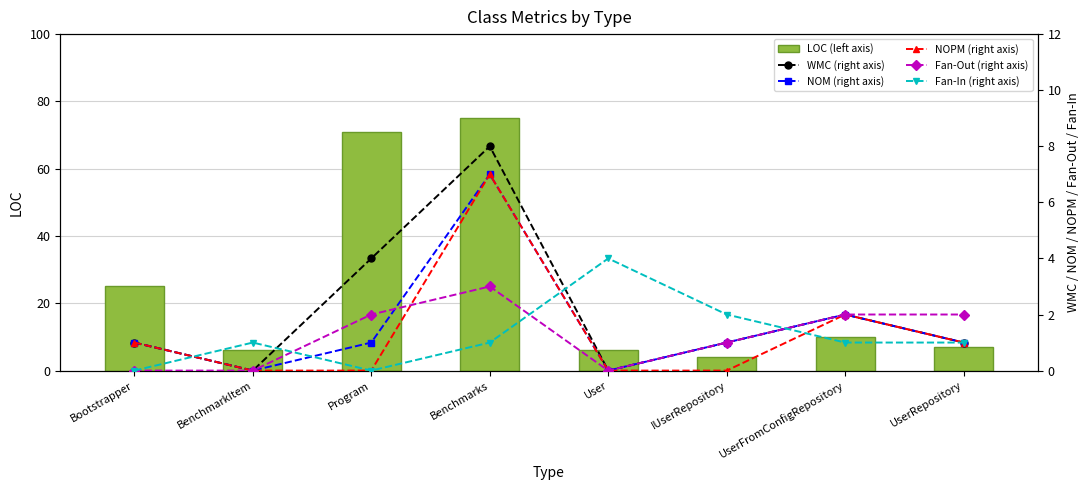

The NOPM (right axis) series shows 0 at BenchmarkItem. True or false?

True